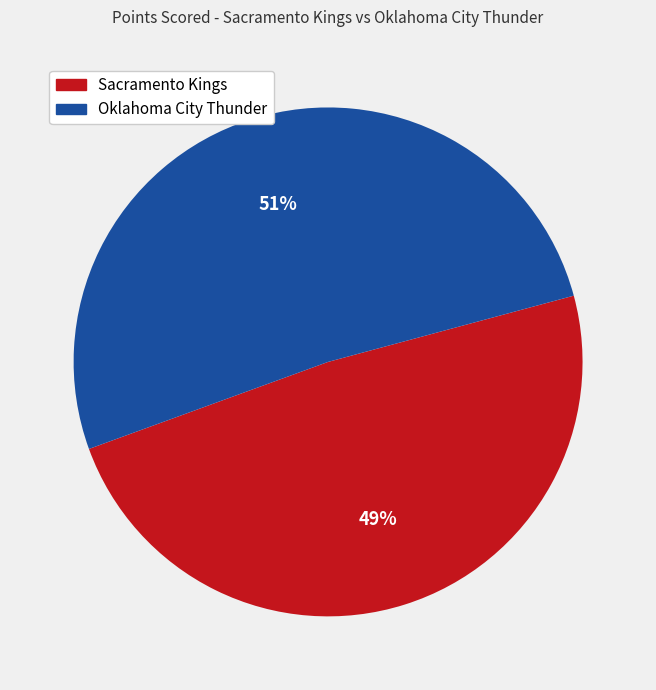

Does any single category account for the majority?

Yes